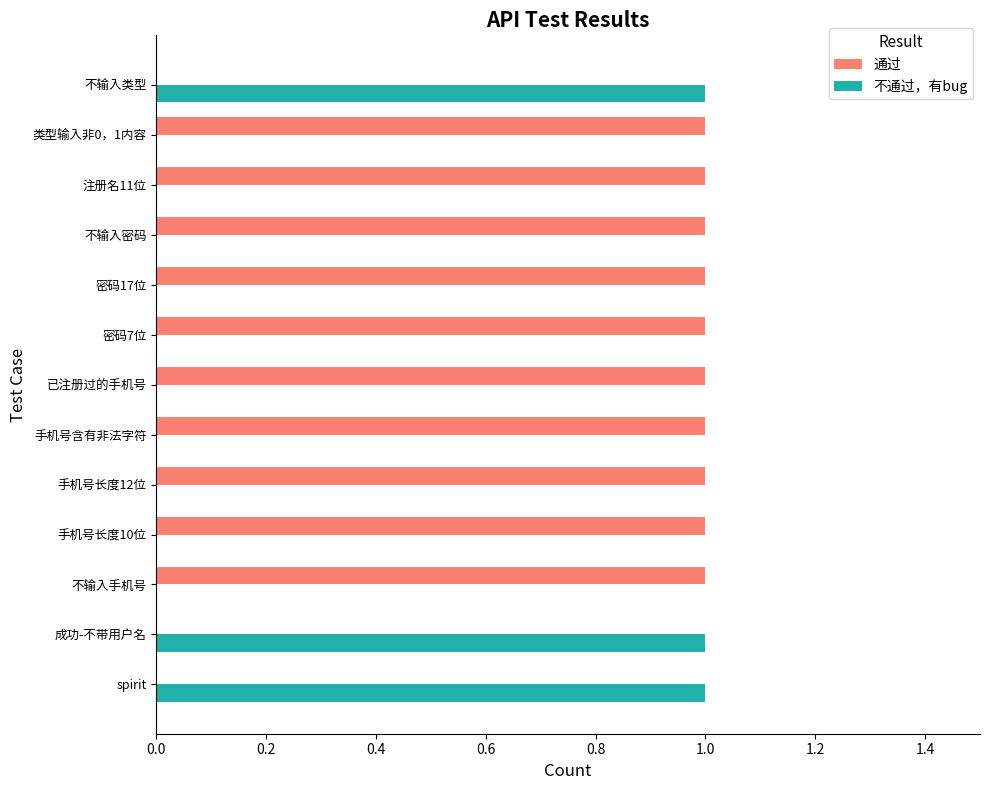

What is the sum of all 通过 values?

10